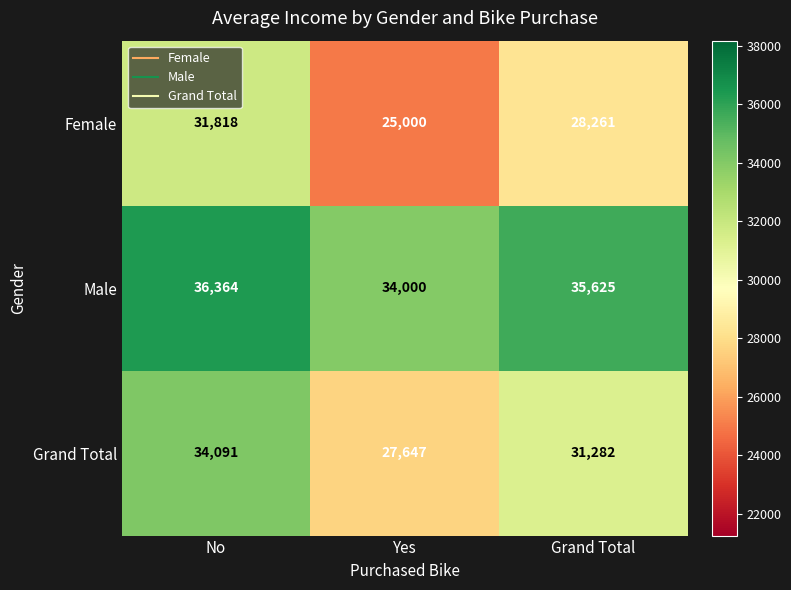

The value of Male at Yes is 57631. True or false?

False